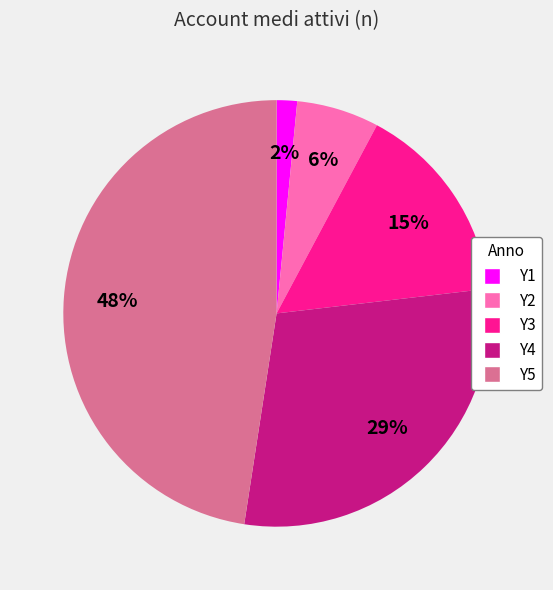

What is the smallest slice in the pie chart?

Y1